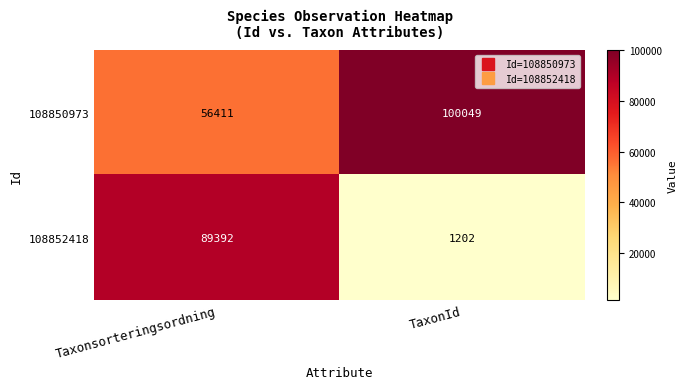

What is the spread (max minus min) of values at TaxonId?

98847